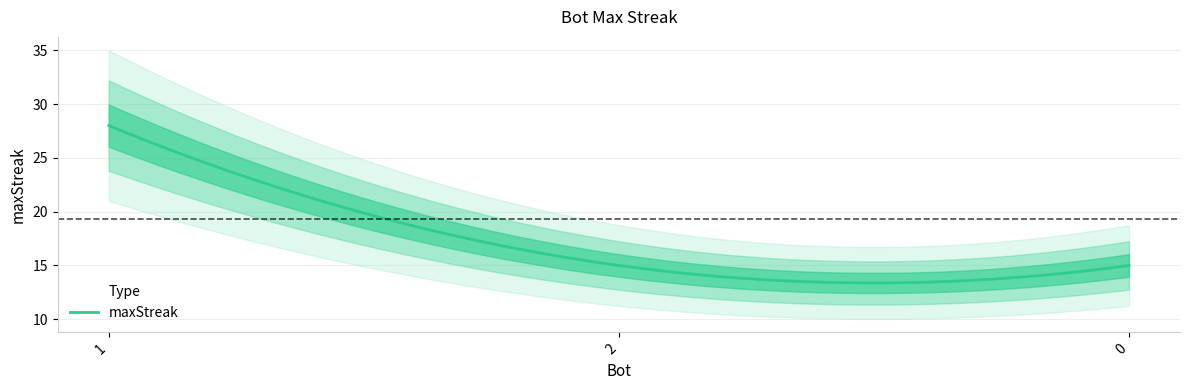

Which category has the lowest value across all series?

2